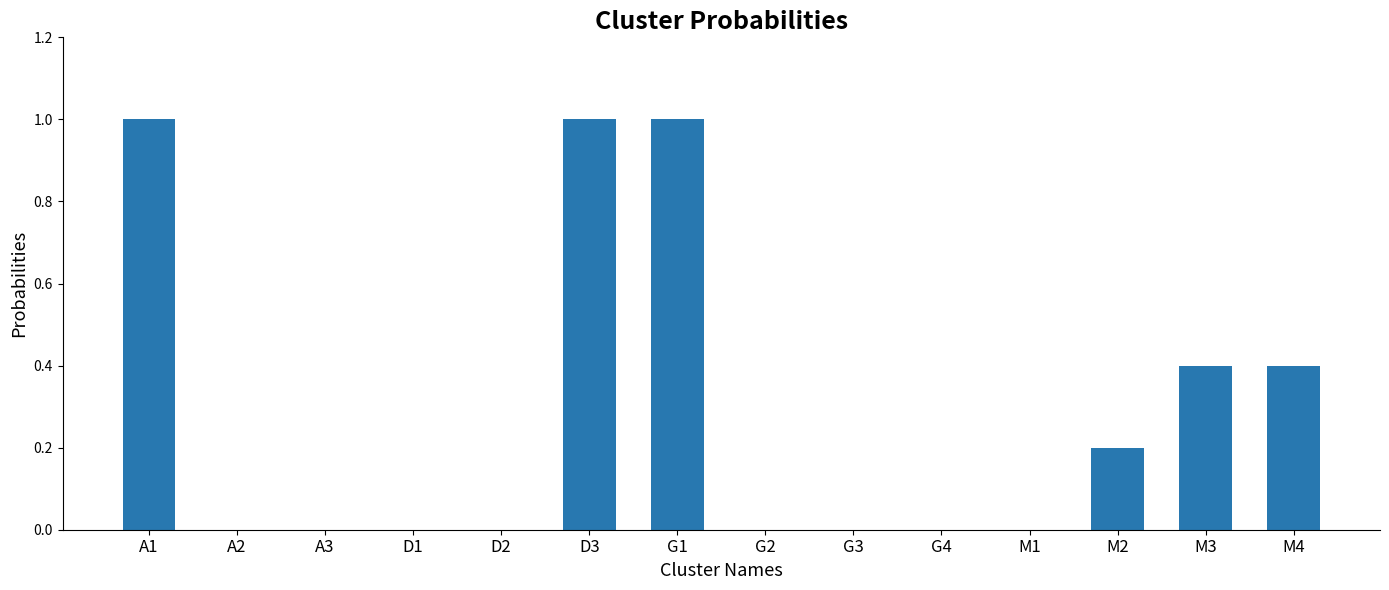

What is the sum of all values?

4.0